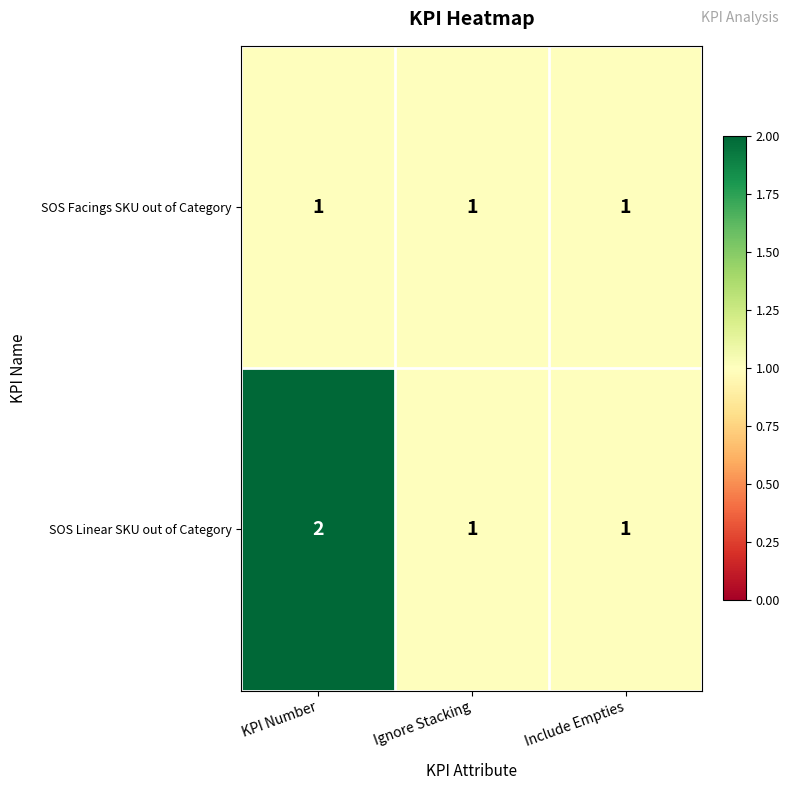

Which series has the largest total across all categories?

SOS Linear SKU out of Category